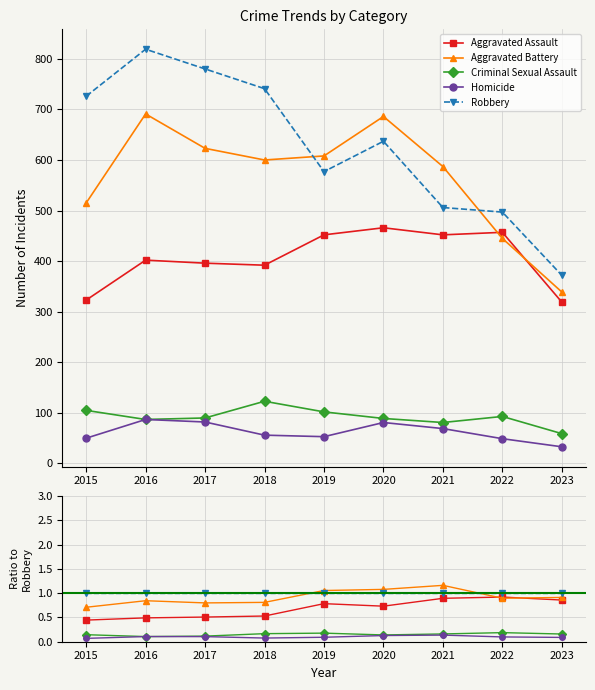

Reading left to right, extract all data points from this chart.

Aggravated Assault: 0.4	0.5	0.5	0.5	0.8	0.7	0.9	0.9	0.9
Aggravated Battery: 0.7	0.8	0.8	0.8	1.1	1.1	1.2	0.9	0.9
Criminal Sexual Assault: 0.1	0.1	0.1	0.2	0.2	0.1	0.2	0.2	0.2
Homicide: 0.1	0.1	0.1	0.1	0.1	0.1	0.1	0.1	0.1
Robbery: 1.0	1.0	1.0	1.0	1.0	1.0	1.0	1.0	1.0